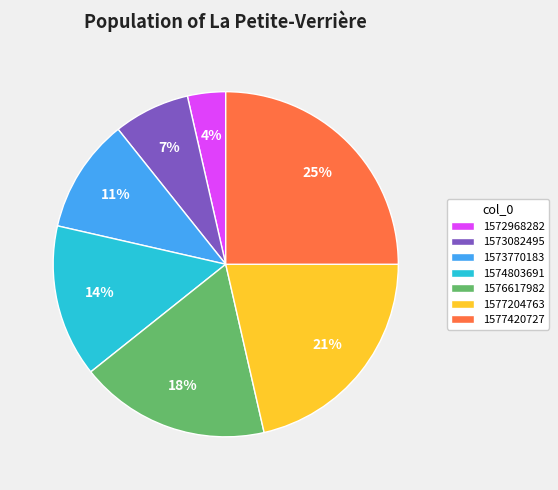

Which category has the smallest portion of the pie?

1572968282